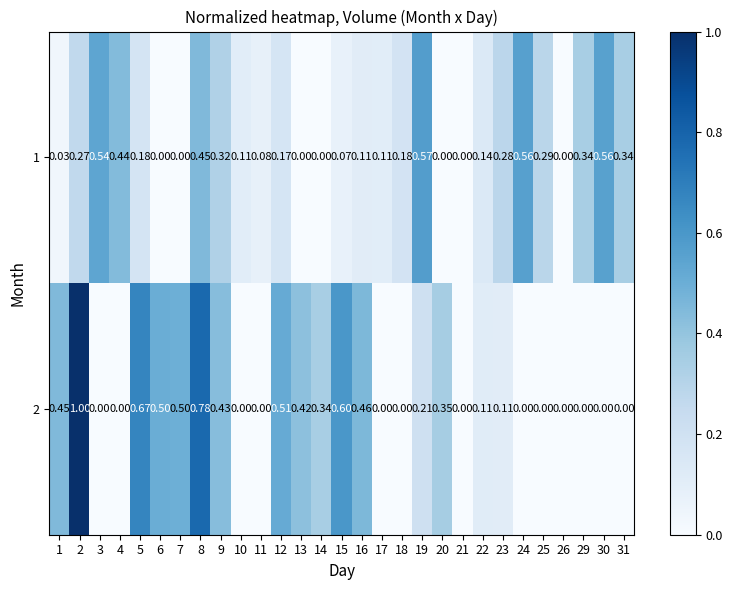

Is the value of 1 at 18 greater than the value of 2 at 3?

Yes